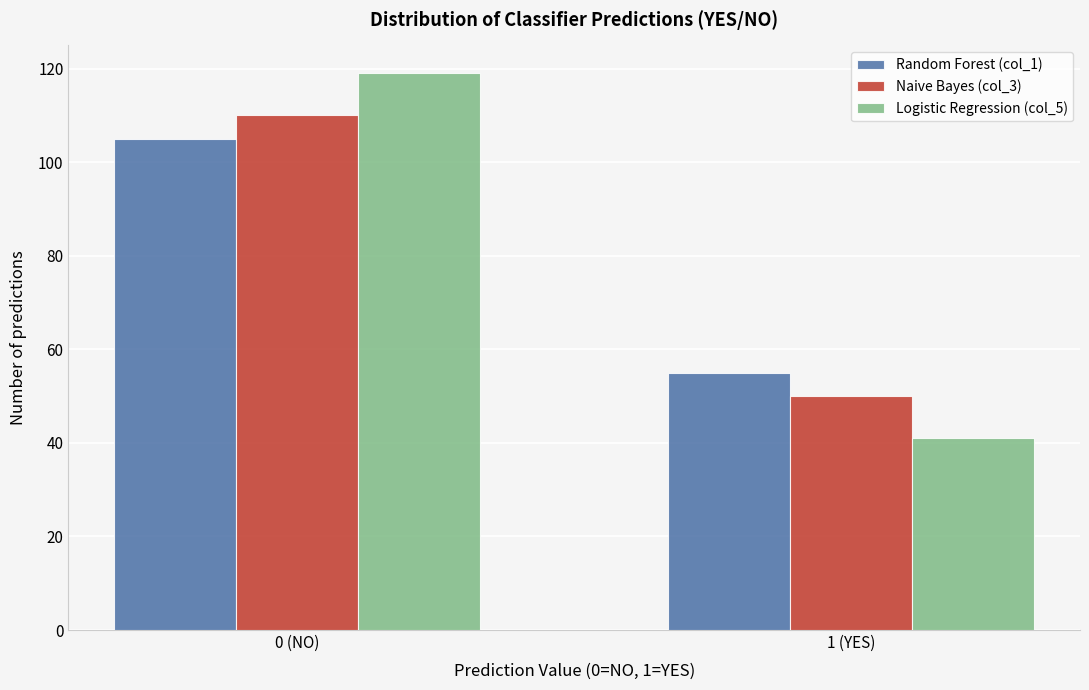

Reading right to left, extract all data points from this chart.

Random Forest (col_1): 1 (YES)=55	0 (NO)=105
Naive Bayes (col_3): 1 (YES)=50	0 (NO)=110
Logistic Regression (col_5): 1 (YES)=41	0 (NO)=119